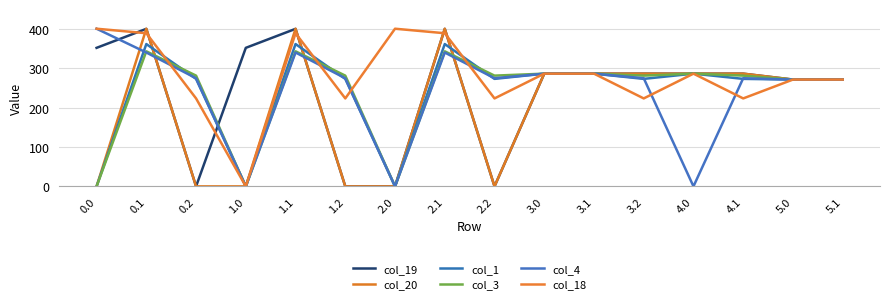

What is the label of the 10th point from the right?

2.0